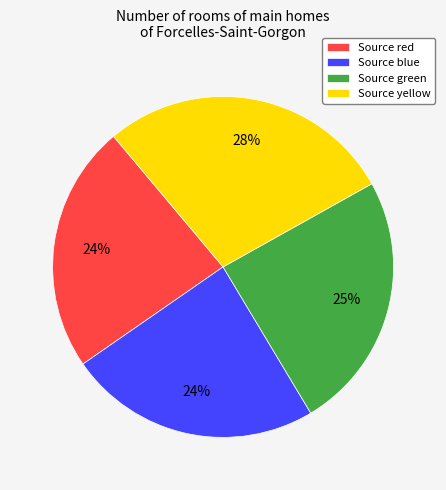

Which category has the biggest portion of the pie?

Source yellow